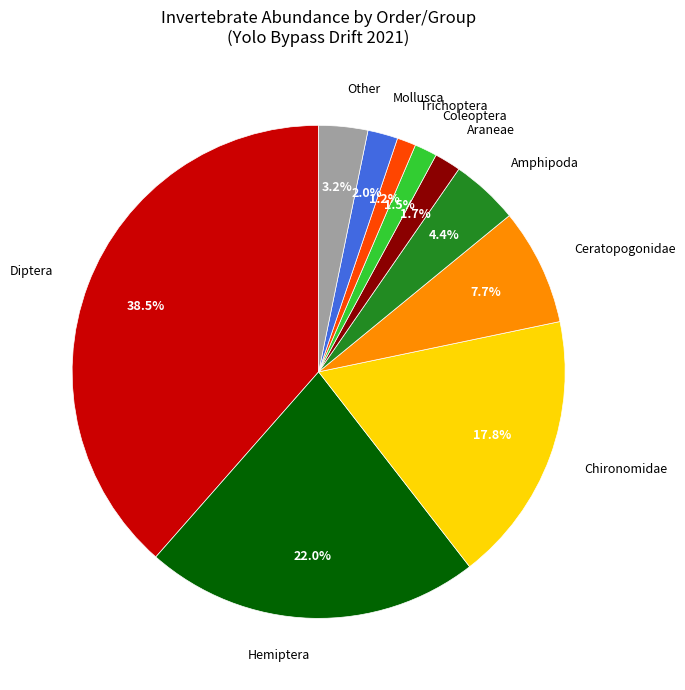

Which category has the biggest portion of the pie?

Diptera